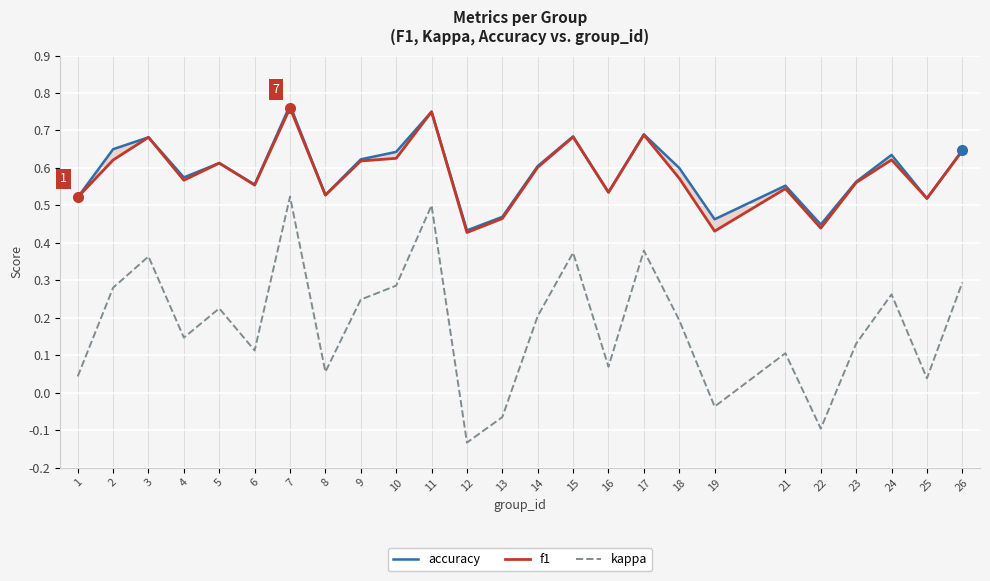

True or false: f1 and kappa cross at least once.

False